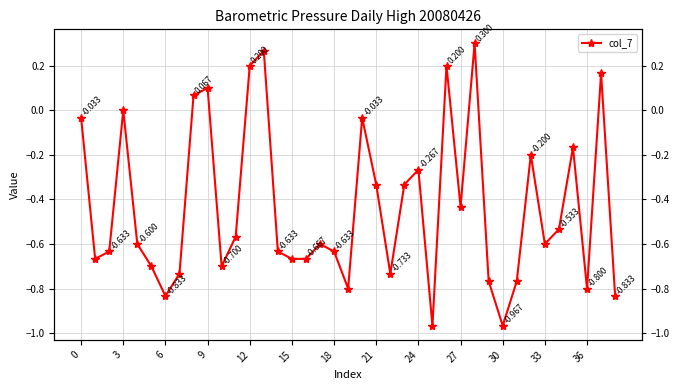

How many lines are shown in the chart?

1